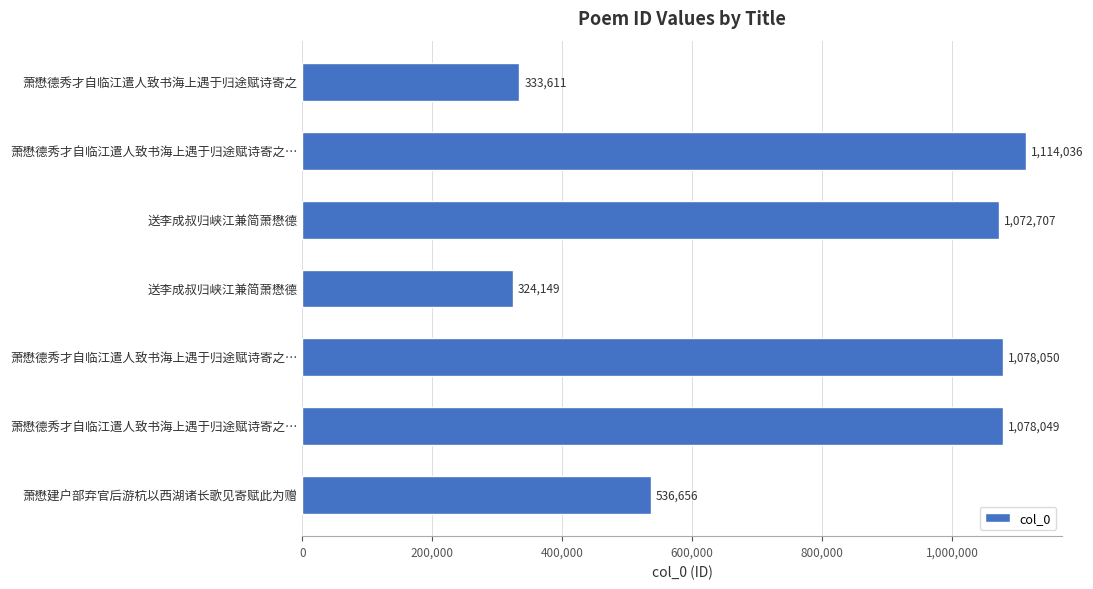

How many data points are less than 1072707?

3